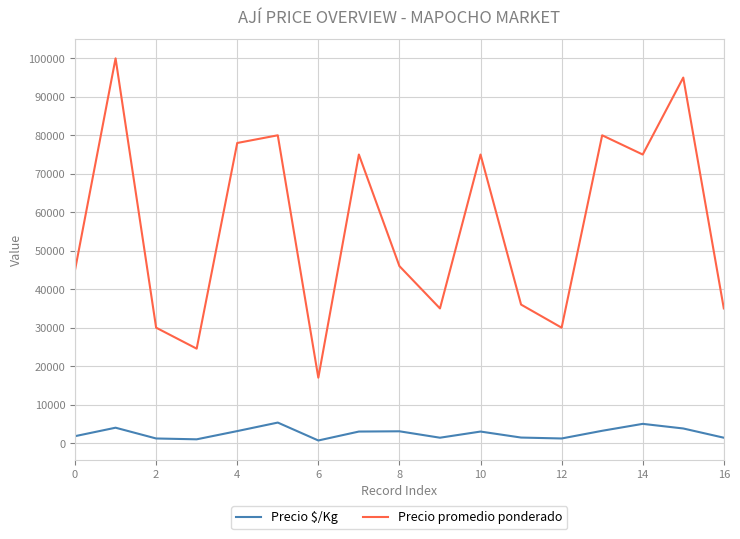

Which series has the largest total across all categories?

Precio promedio ponderado